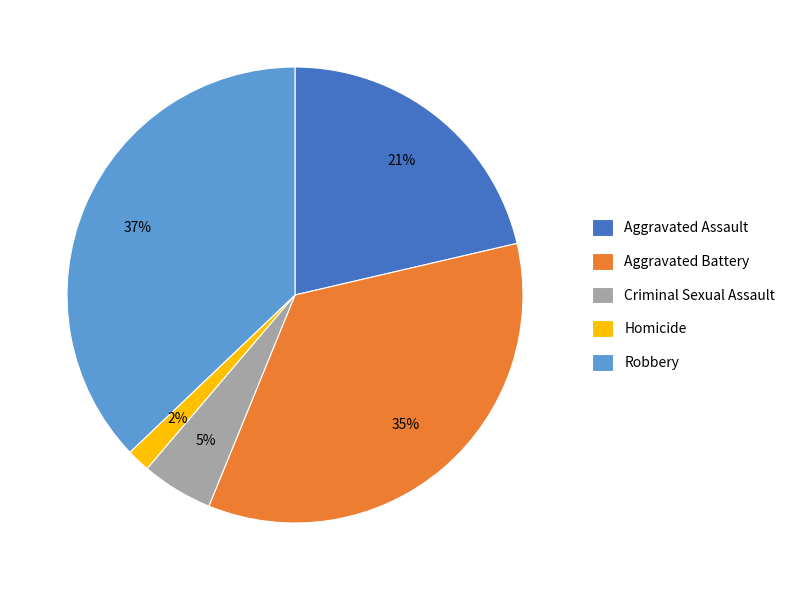

Between Aggravated Battery and Criminal Sexual Assault, which is larger?

Aggravated Battery